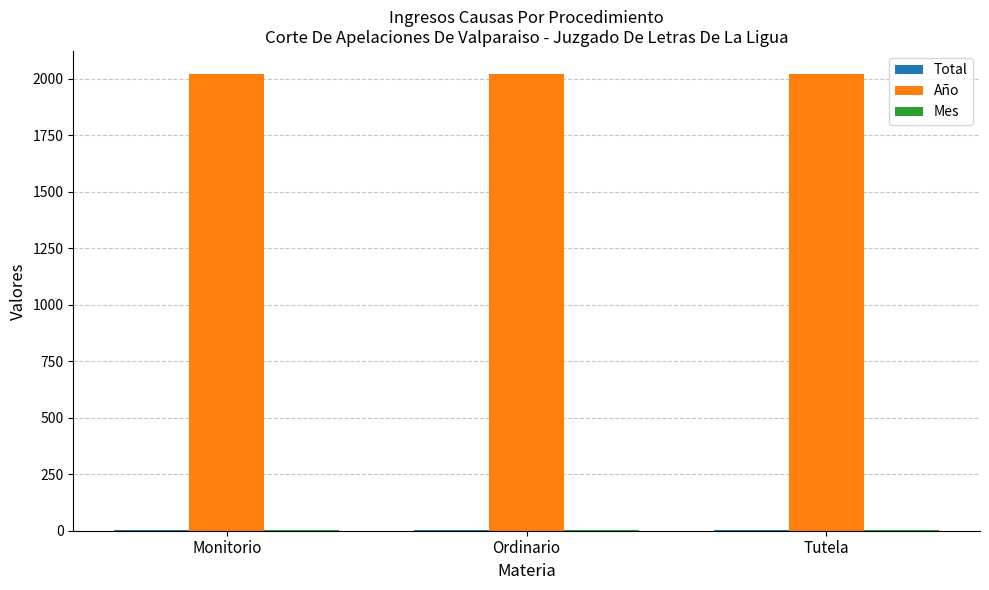

The Año series shows 749 at Tutela. True or false?

False